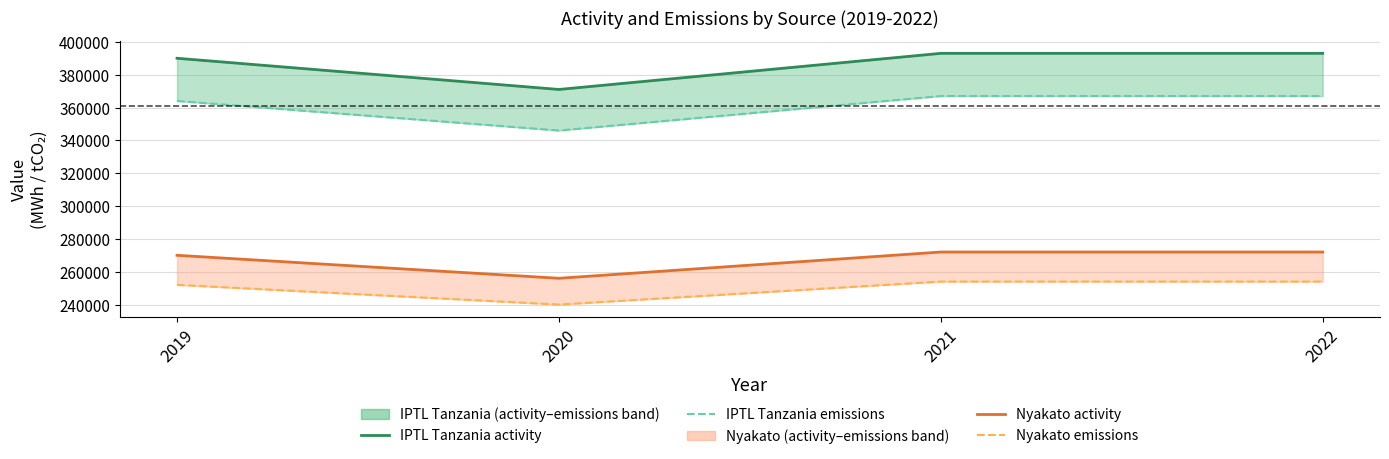

What is the sum of the Nyakato emissions values at 2020 and 2021?

494000